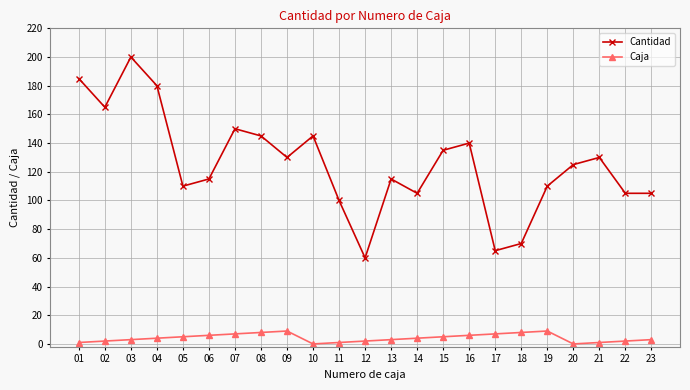

Is the value of Cantidad at 12 greater than the value of Caja at 14?

Yes